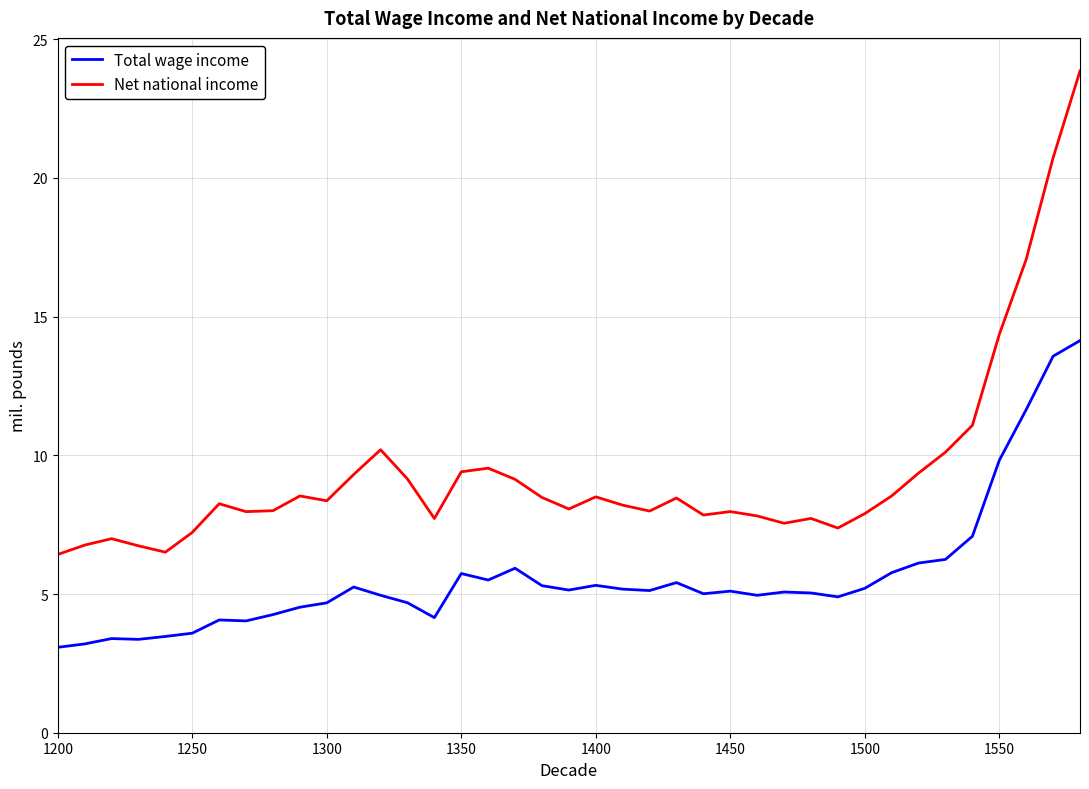

Which series has the largest range (max minus min)?

Net national income